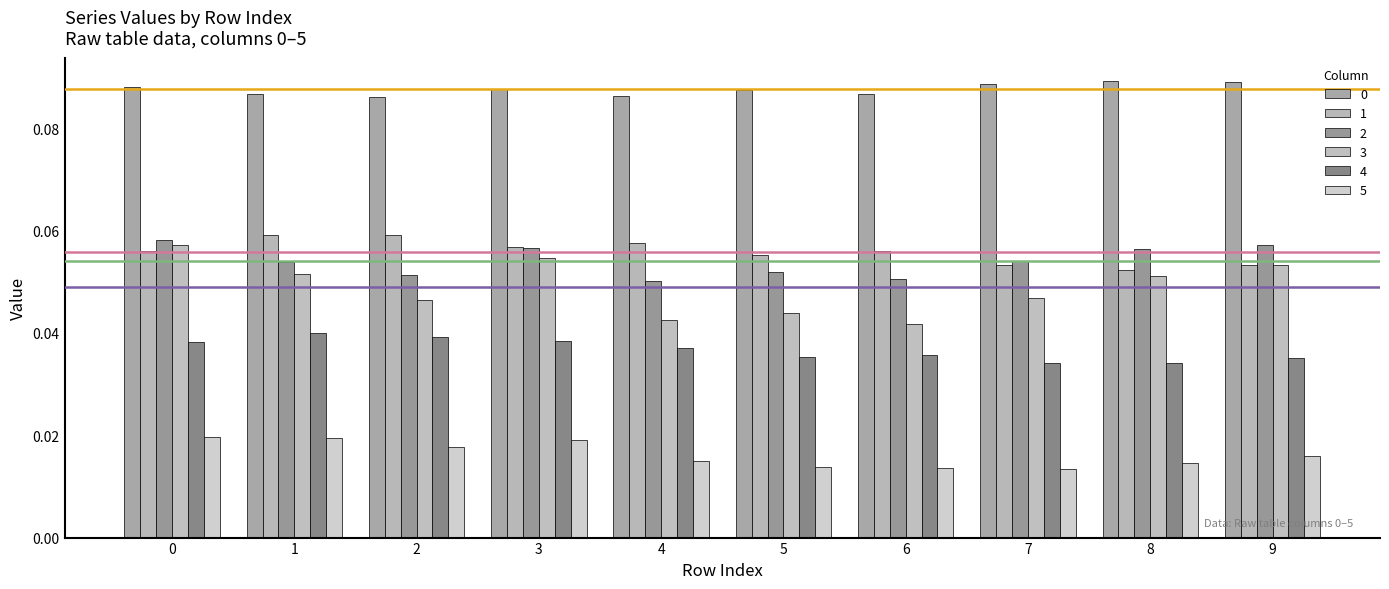

How many groups of bars are there?

10